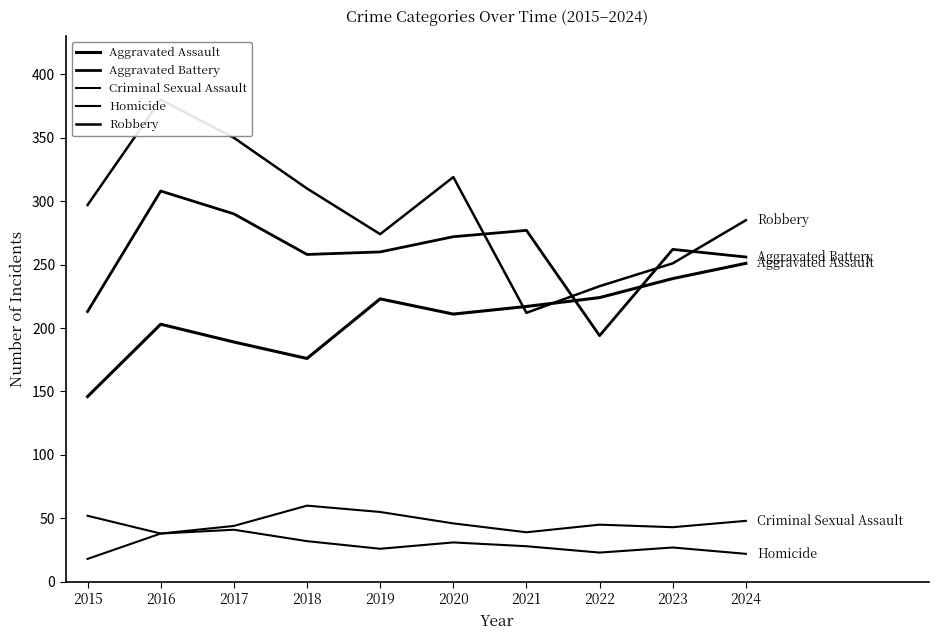

Which category has the highest value in the Robbery series?

2016